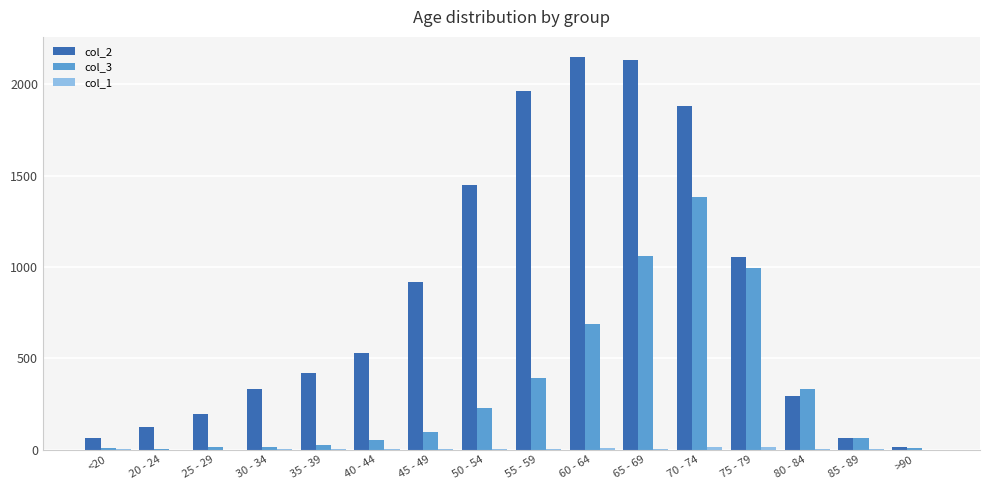

The value of col_2 at 45 - 49 is 465. True or false?

False